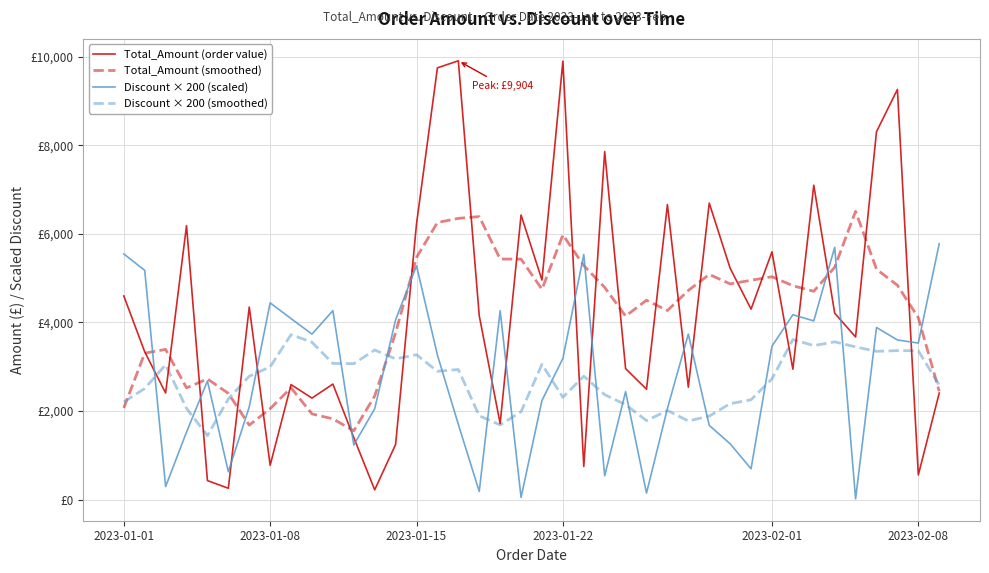

Rank the series by their maximum value, from lowest to highest.

Discount × 200 (smoothed), Discount × 200 (scaled), Total_Amount (smoothed), Total_Amount (order value)